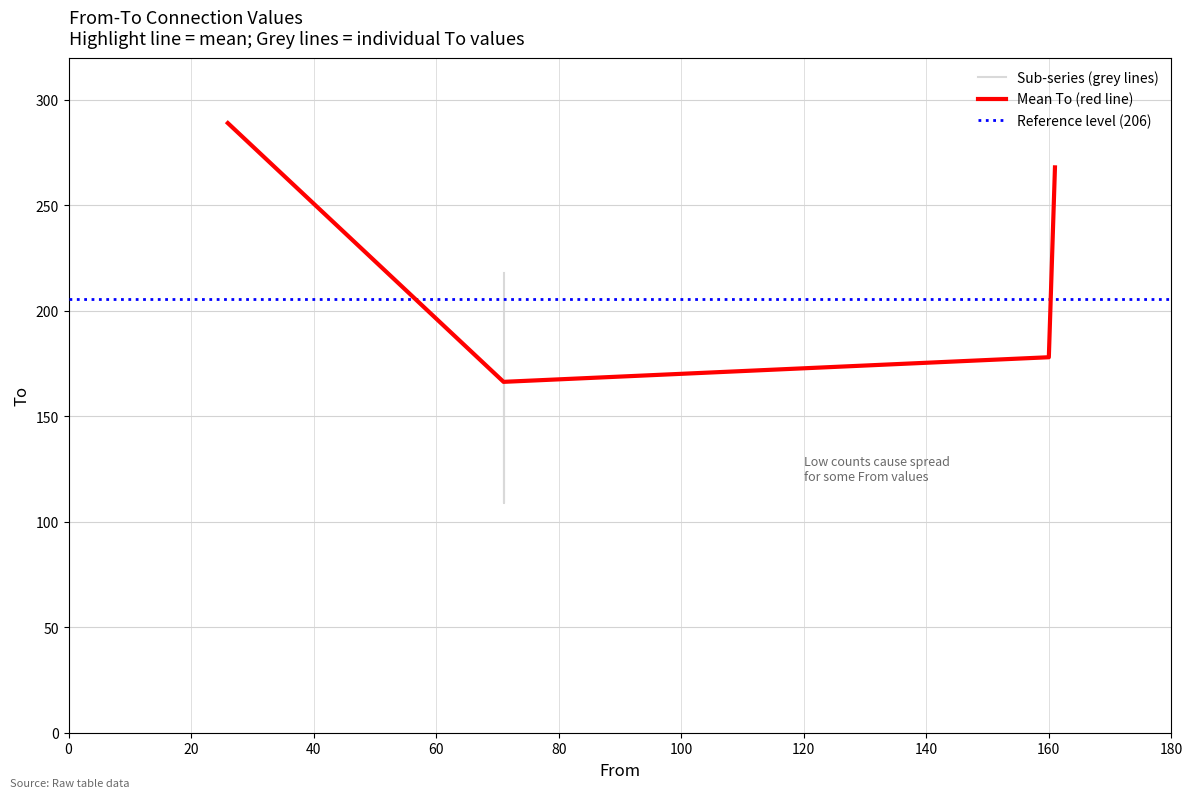

What is the average value?

206